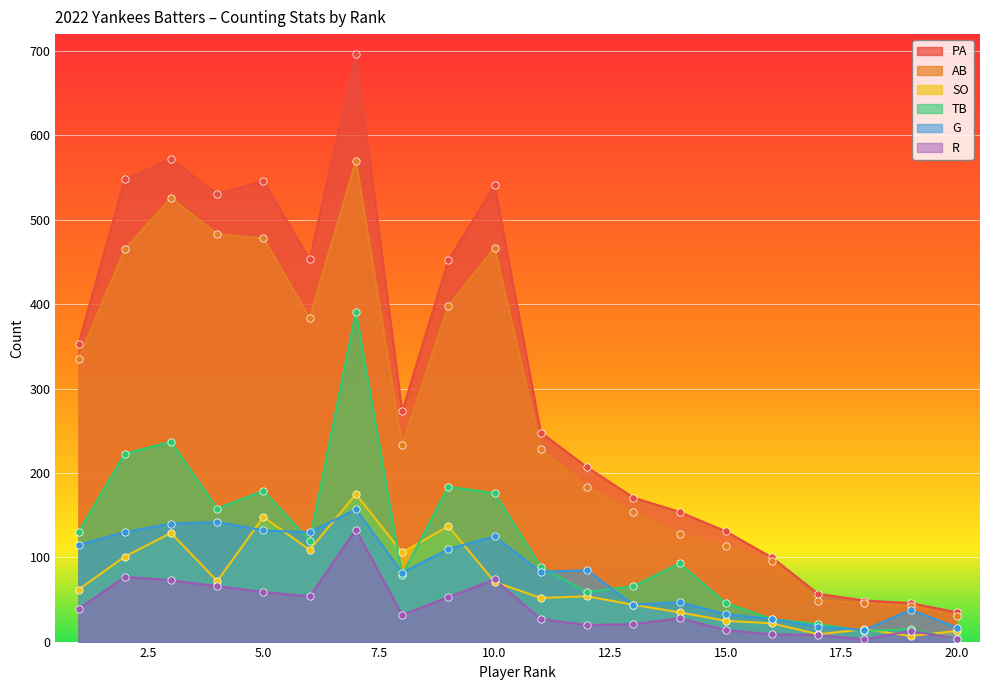

Which series has the largest total across all categories?

PA